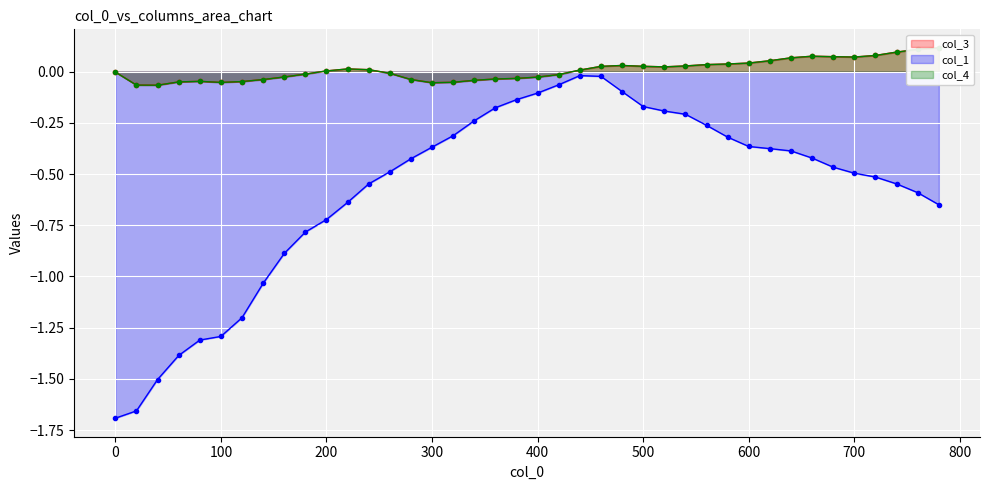

Which series has the largest total across all categories?

col_3_line